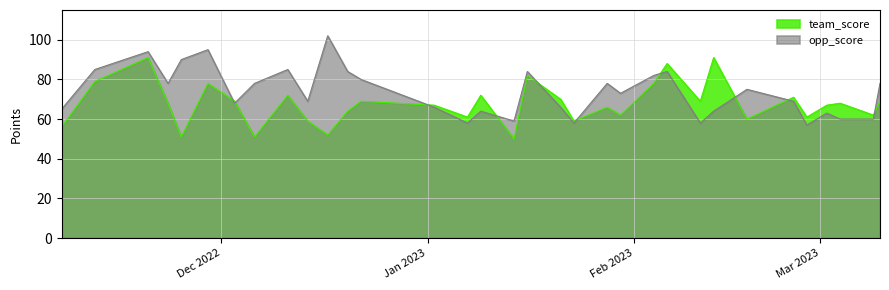

How many values in the opp_score series are below 73?

16